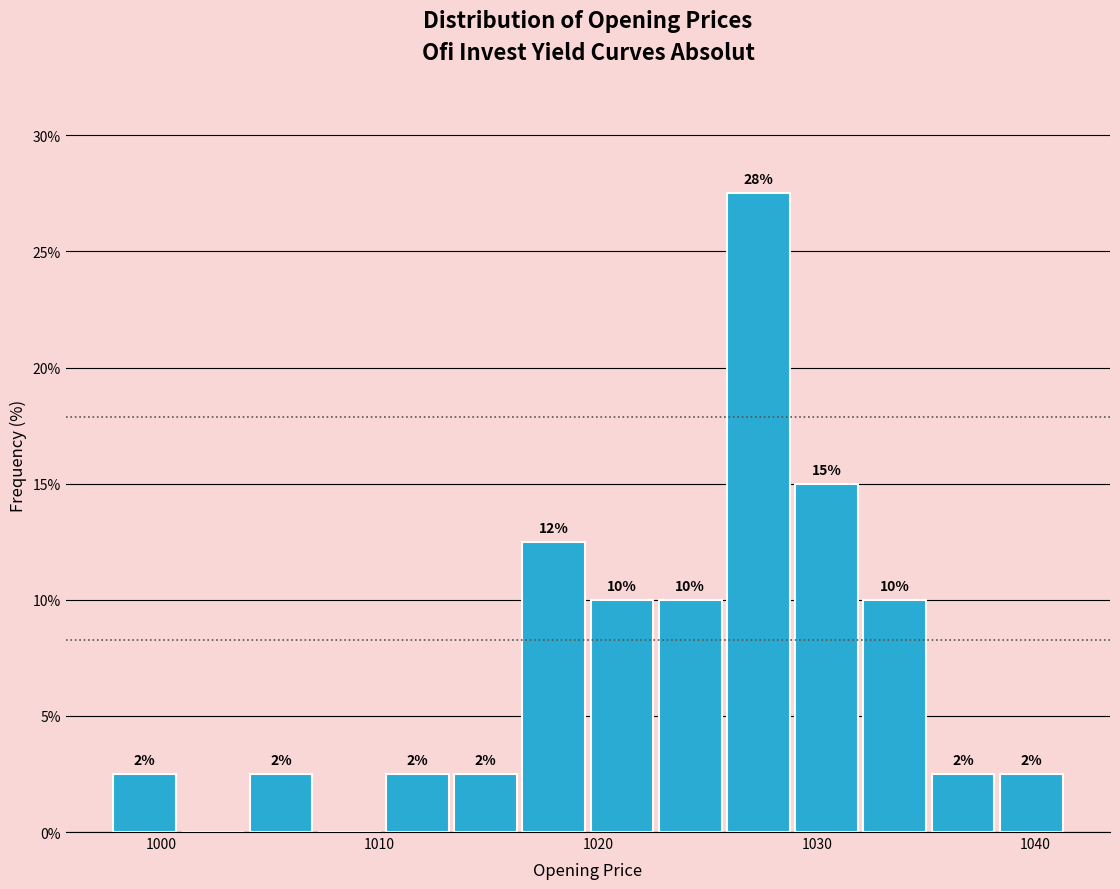

Read against the x-axis, roughly where is the centre of the tallest bar?

1027